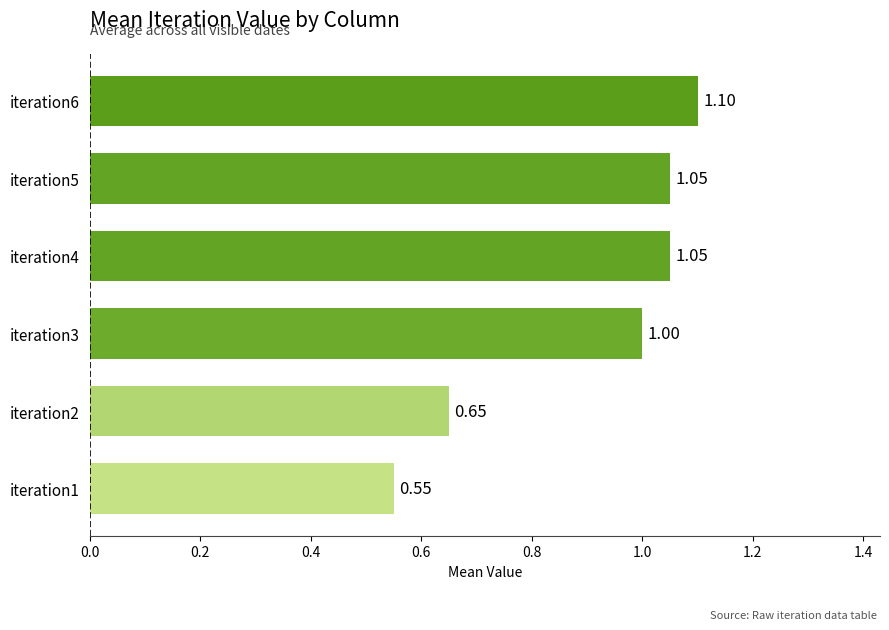

How many data points does each series have?

6